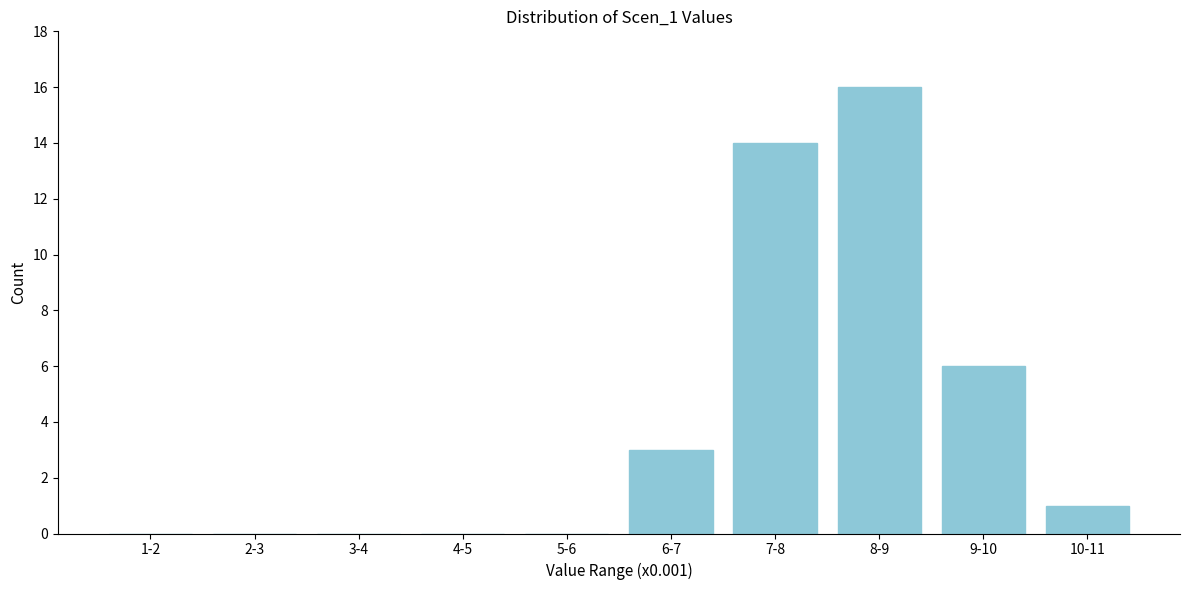

Reading right to left, transcribe all the data shown in this chart.

10-11=1	9-10=6	8-9=16	7-8=14	6-7=3	5-6=0	4-5=0	3-4=0	2-3=0	1-2=0